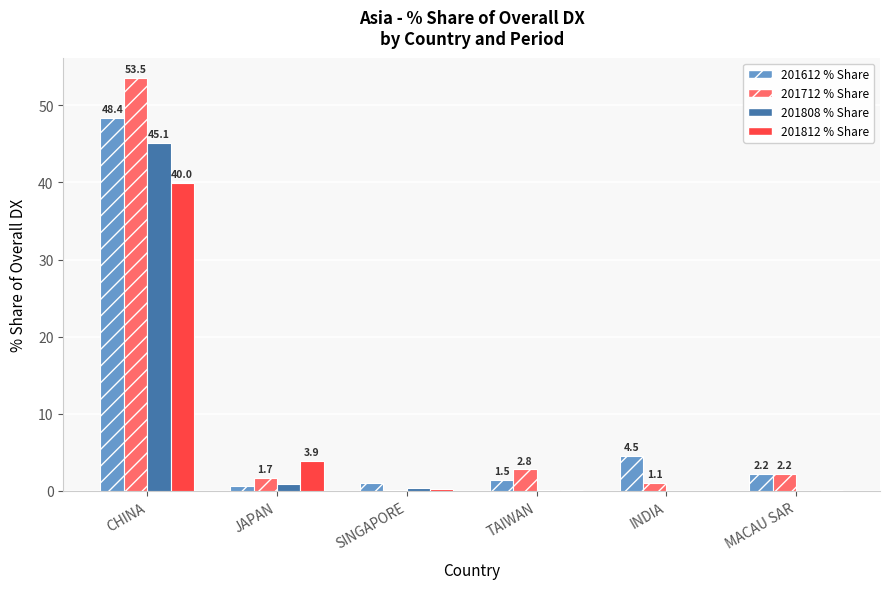

What is the total value across all series at TAIWAN?

4.5